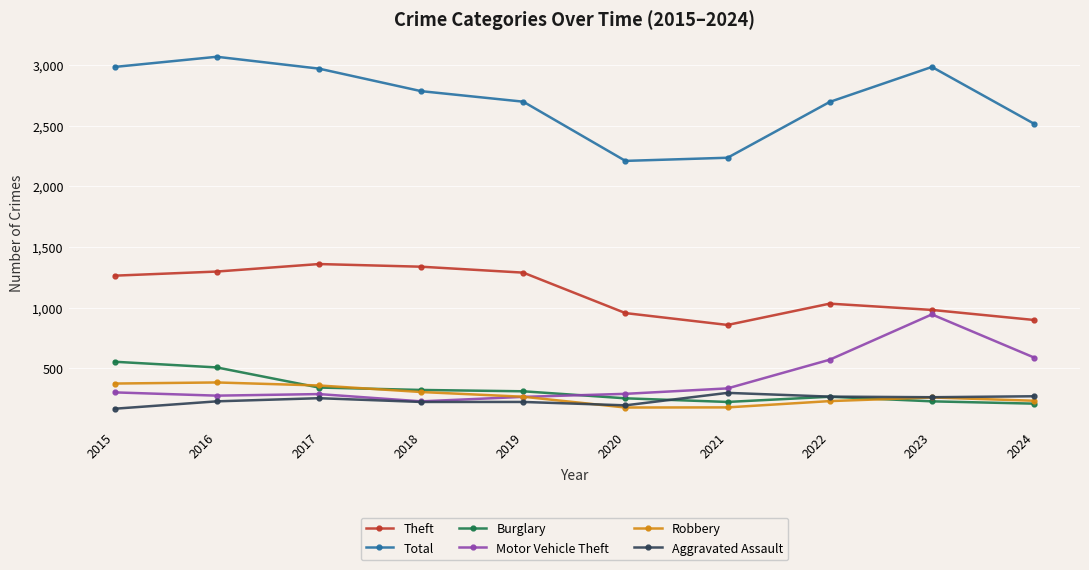

How many interior local peaks does the Robbery series have?

2